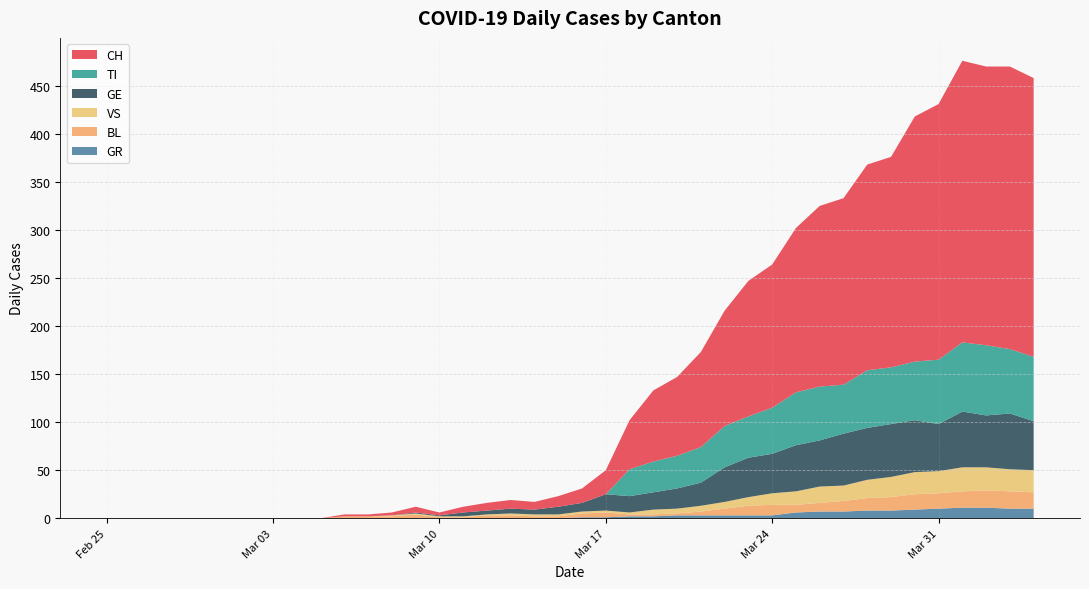

Reading left to right, list all the values displayed in this chart.

CH: 2020-02-25=0	2020-02-26=0	2020-02-27=0	2020-02-28=0	2020-02-29=0	2020-03-01=0	2020-03-02=0	2020-03-03=0	2020-03-04=0	2020-03-05=0	2020-03-06=2	2020-03-07=2	2020-03-08=3	2020-03-09=6	2020-03-10=3	2020-03-11=6	2020-03-12=8	2020-03-13=9	2020-03-14=8	2020-03-15=11	2020-03-16=15	2020-03-17=25	2020-03-18=51	2020-03-19=74	2020-03-20=82	2020-03-21=99	2020-03-22=120	2020-03-23=141	2020-03-24=149	2020-03-25=171	2020-03-26=188	2020-03-27=194	2020-03-28=214	2020-03-29=219	2020-03-30=255	2020-03-31=266	2020-04-01=293	2020-04-02=290	2020-04-03=294	2020-04-04=290
GR: 2020-02-25=0	2020-02-26=0	2020-02-27=0	2020-02-28=0	2020-02-29=0	2020-03-01=0	2020-03-02=0	2020-03-03=0	2020-03-04=0	2020-03-05=0	2020-03-06=0	2020-03-07=0	2020-03-08=0	2020-03-09=0	2020-03-10=0	2020-03-11=0	2020-03-12=0	2020-03-13=0	2020-03-14=0	2020-03-15=0	2020-03-16=1	2020-03-17=1	2020-03-18=2	2020-03-19=2	2020-03-20=3	2020-03-21=3	2020-03-22=3	2020-03-23=3	2020-03-24=3	2020-03-25=6	2020-03-26=7	2020-03-27=7	2020-03-28=8	2020-03-29=8	2020-03-30=9	2020-03-31=10	2020-04-01=11	2020-04-02=11	2020-04-03=10	2020-04-04=10
TI: 2020-02-25=0	2020-02-26=0	2020-02-27=0	2020-02-28=0	2020-02-29=0	2020-03-01=0	2020-03-02=0	2020-03-03=0	2020-03-04=0	2020-03-05=0	2020-03-06=0	2020-03-07=0	2020-03-08=0	2020-03-09=0	2020-03-10=0	2020-03-11=0	2020-03-12=0	2020-03-13=0	2020-03-14=0	2020-03-15=0	2020-03-16=0	2020-03-17=0	2020-03-18=28	2020-03-19=32	2020-03-20=34	2020-03-21=37	2020-03-22=43	2020-03-23=43	2020-03-24=48	2020-03-25=55	2020-03-26=56	2020-03-27=51	2020-03-28=60	2020-03-29=59	2020-03-30=61	2020-03-31=67	2020-04-01=72	2020-04-02=73	2020-04-03=67	2020-04-04=67
VS: 2020-02-25=0	2020-02-26=0	2020-02-27=0	2020-02-28=0	2020-02-29=0	2020-03-01=0	2020-03-02=0	2020-03-03=0	2020-03-04=0	2020-03-05=0	2020-03-06=0	2020-03-07=0	2020-03-08=1	2020-03-09=1	2020-03-10=1	2020-03-11=1	2020-03-12=1	2020-03-13=2	2020-03-14=2	2020-03-15=2	2020-03-16=2	2020-03-17=2	2020-03-18=2	2020-03-19=5	2020-03-20=5	2020-03-21=6	2020-03-22=7	2020-03-23=9	2020-03-24=12	2020-03-25=14	2020-03-26=17	2020-03-27=16	2020-03-28=19	2020-03-29=21	2020-03-30=23	2020-03-31=23	2020-04-01=25	2020-04-02=24	2020-04-03=23	2020-04-04=23
BL: 2020-02-25=0	2020-02-26=0	2020-02-27=0	2020-02-28=0	2020-02-29=0	2020-03-01=0	2020-03-02=0	2020-03-03=0	2020-03-04=0	2020-03-05=0	2020-03-06=2	2020-03-07=2	2020-03-08=2	2020-03-09=4	2020-03-10=1	2020-03-11=1	2020-03-12=3	2020-03-13=3	2020-03-14=2	2020-03-15=2	2020-03-16=4	2020-03-17=5	2020-03-18=2	2020-03-19=2	2020-03-20=2	2020-03-21=4	2020-03-22=7	2020-03-23=10	2020-03-24=11	2020-03-25=8	2020-03-26=9	2020-03-27=11	2020-03-28=13	2020-03-29=14	2020-03-30=16	2020-03-31=16	2020-04-01=17	2020-04-02=18	2020-04-03=18	2020-04-04=17
GE: 2020-02-25=0	2020-02-26=0	2020-02-27=0	2020-02-28=0	2020-02-29=0	2020-03-01=0	2020-03-02=0	2020-03-03=0	2020-03-04=0	2020-03-05=0	2020-03-06=0	2020-03-07=0	2020-03-08=0	2020-03-09=1	2020-03-10=1	2020-03-11=4	2020-03-12=4	2020-03-13=5	2020-03-14=5	2020-03-15=8	2020-03-16=9	2020-03-17=17	2020-03-18=17	2020-03-19=18	2020-03-20=21	2020-03-21=24	2020-03-22=36	2020-03-23=41	2020-03-24=41	2020-03-25=48	2020-03-26=48	2020-03-27=54	2020-03-28=54	2020-03-29=55	2020-03-30=54	2020-03-31=49	2020-04-01=58	2020-04-02=54	2020-04-03=58	2020-04-04=51